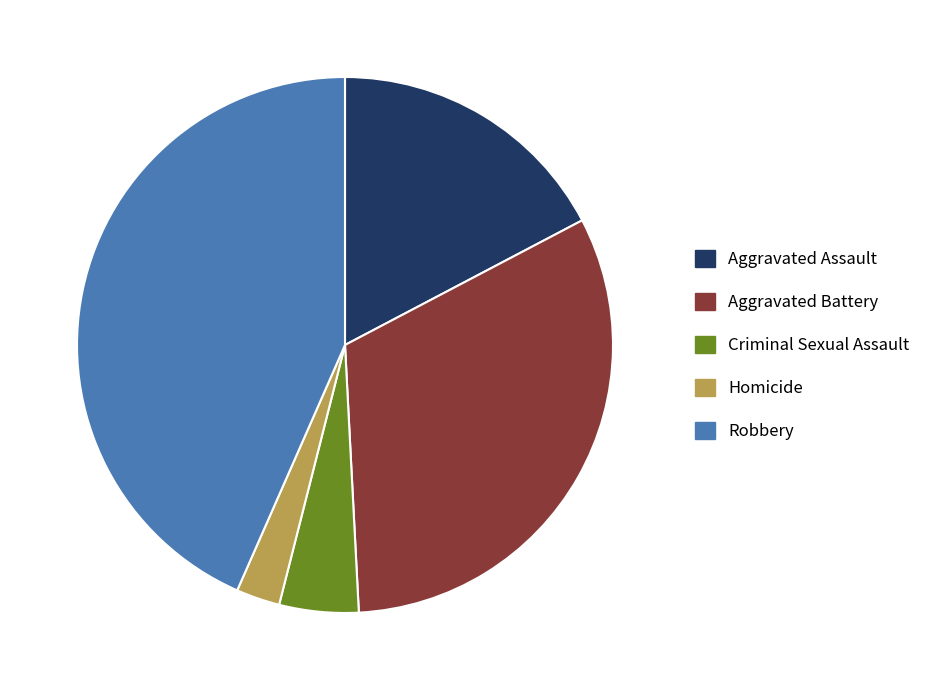

Between Criminal Sexual Assault and Homicide, which is larger?

Criminal Sexual Assault